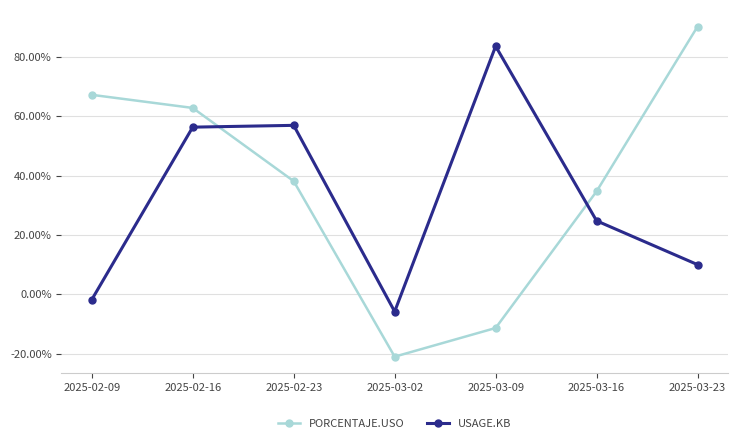

What are all the series names shown in the legend?

PORCENTAJE.USO, USAGE.KB